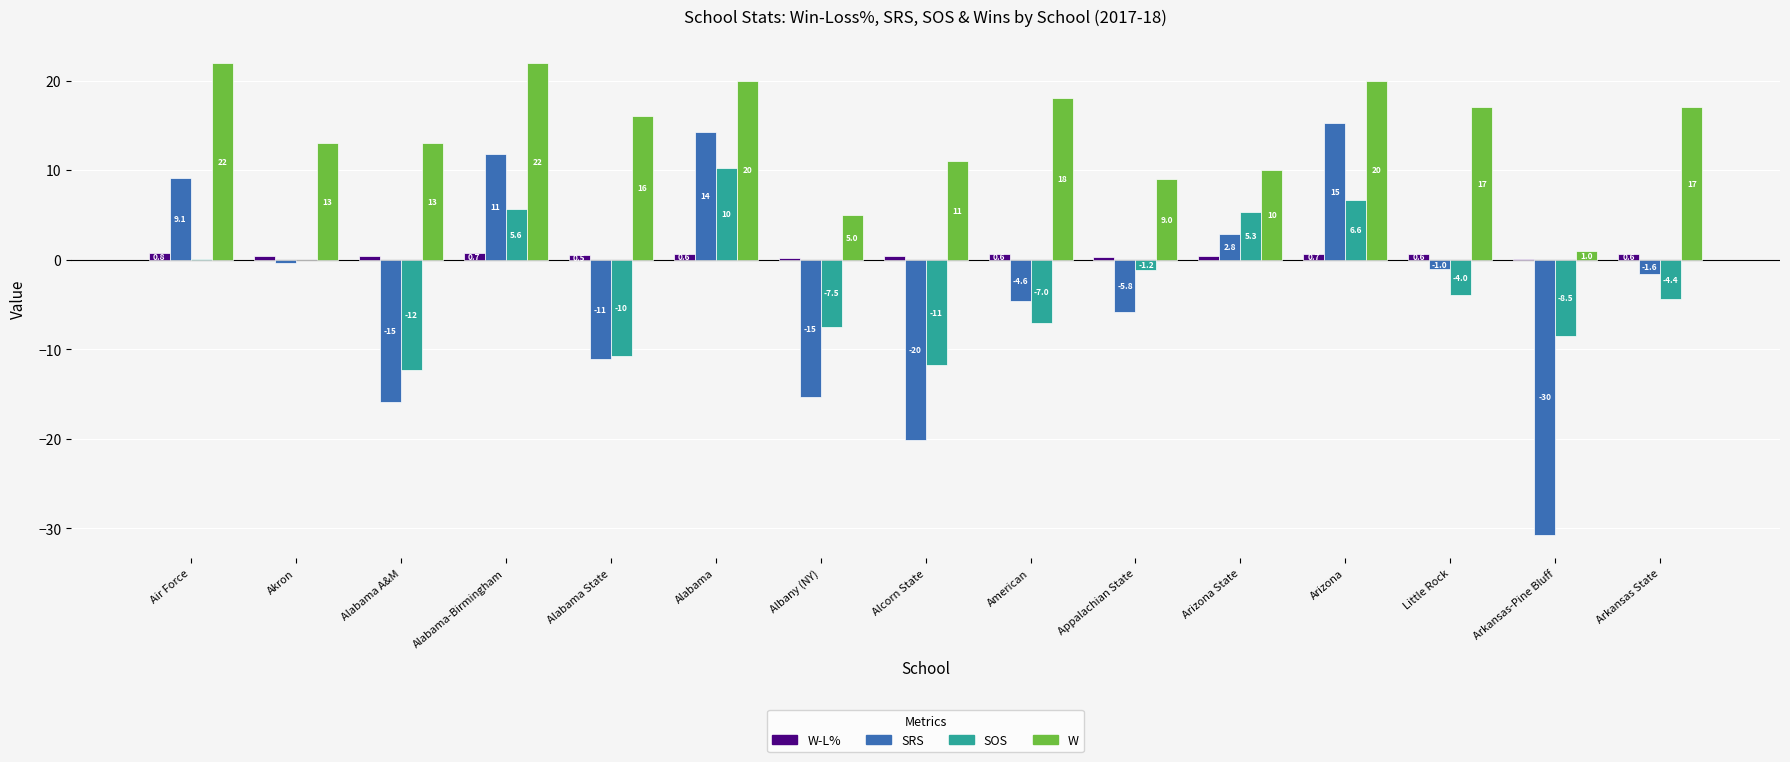

The W series shows 17.0 at Little Rock. True or false?

True